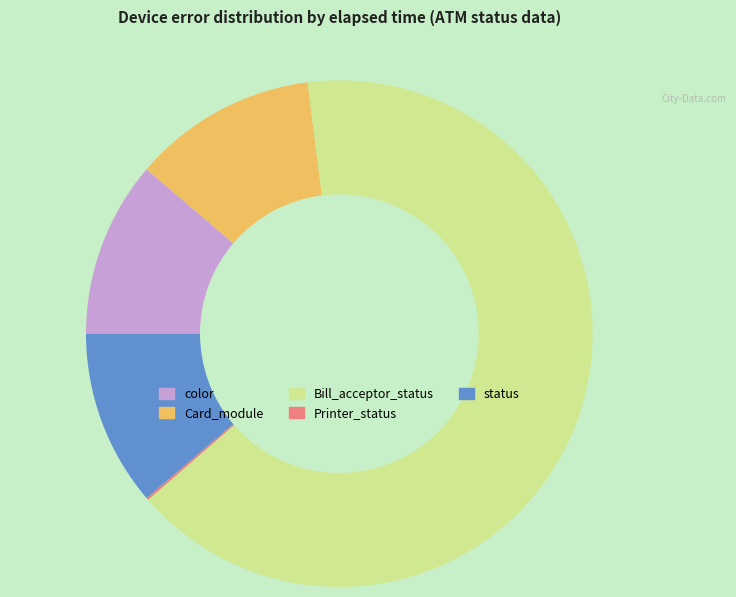

Does any single category account for the majority?

Yes